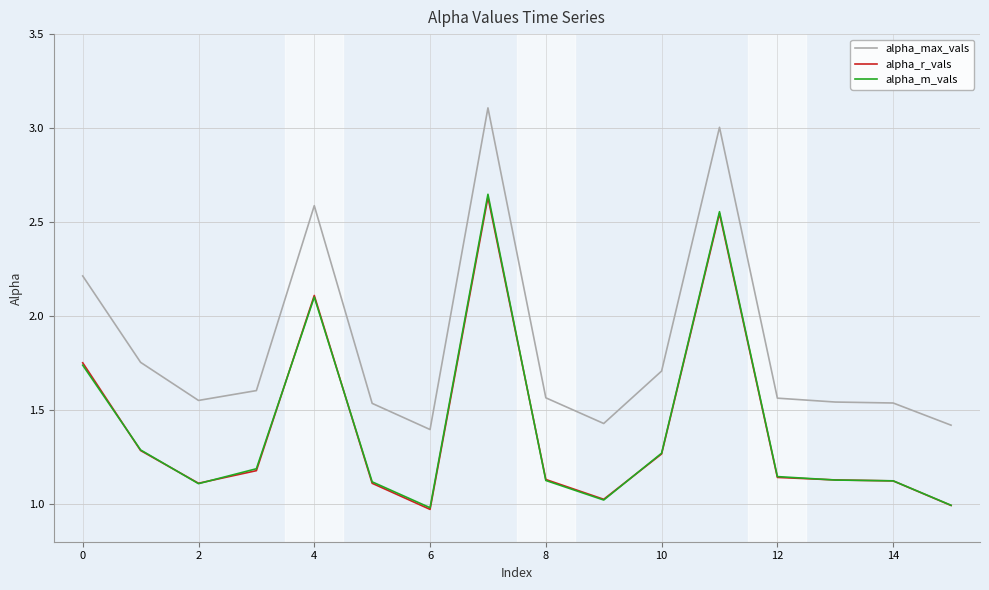

Which series has the widest spread of values?

alpha_max_vals